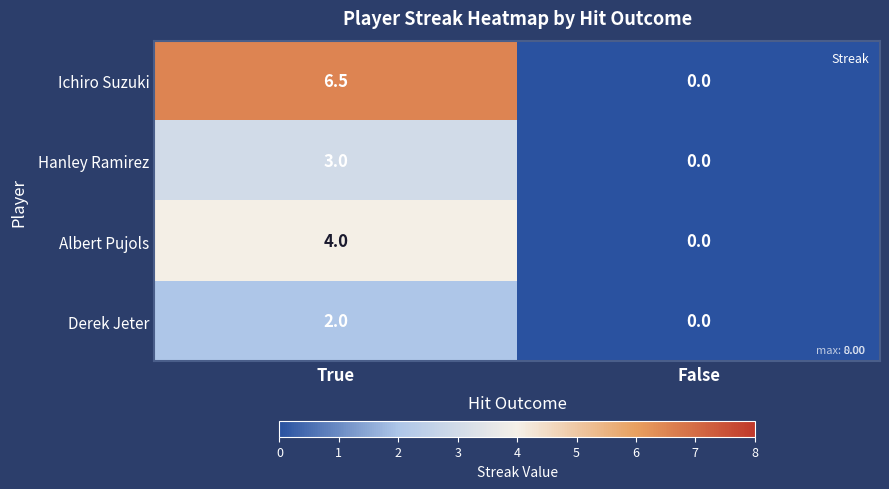

Which series has the largest range (max minus min)?

Ichiro Suzuki